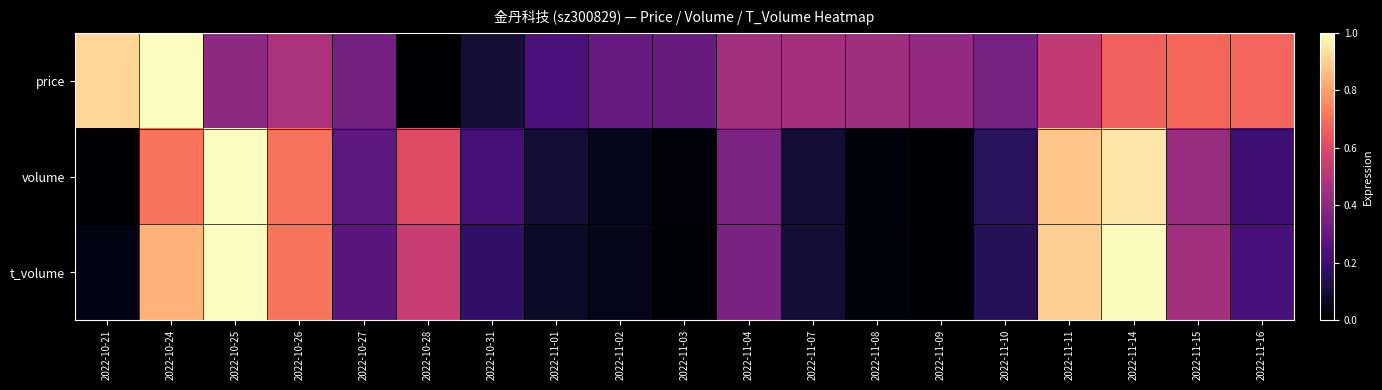

Count the number of categories in the chart.

19